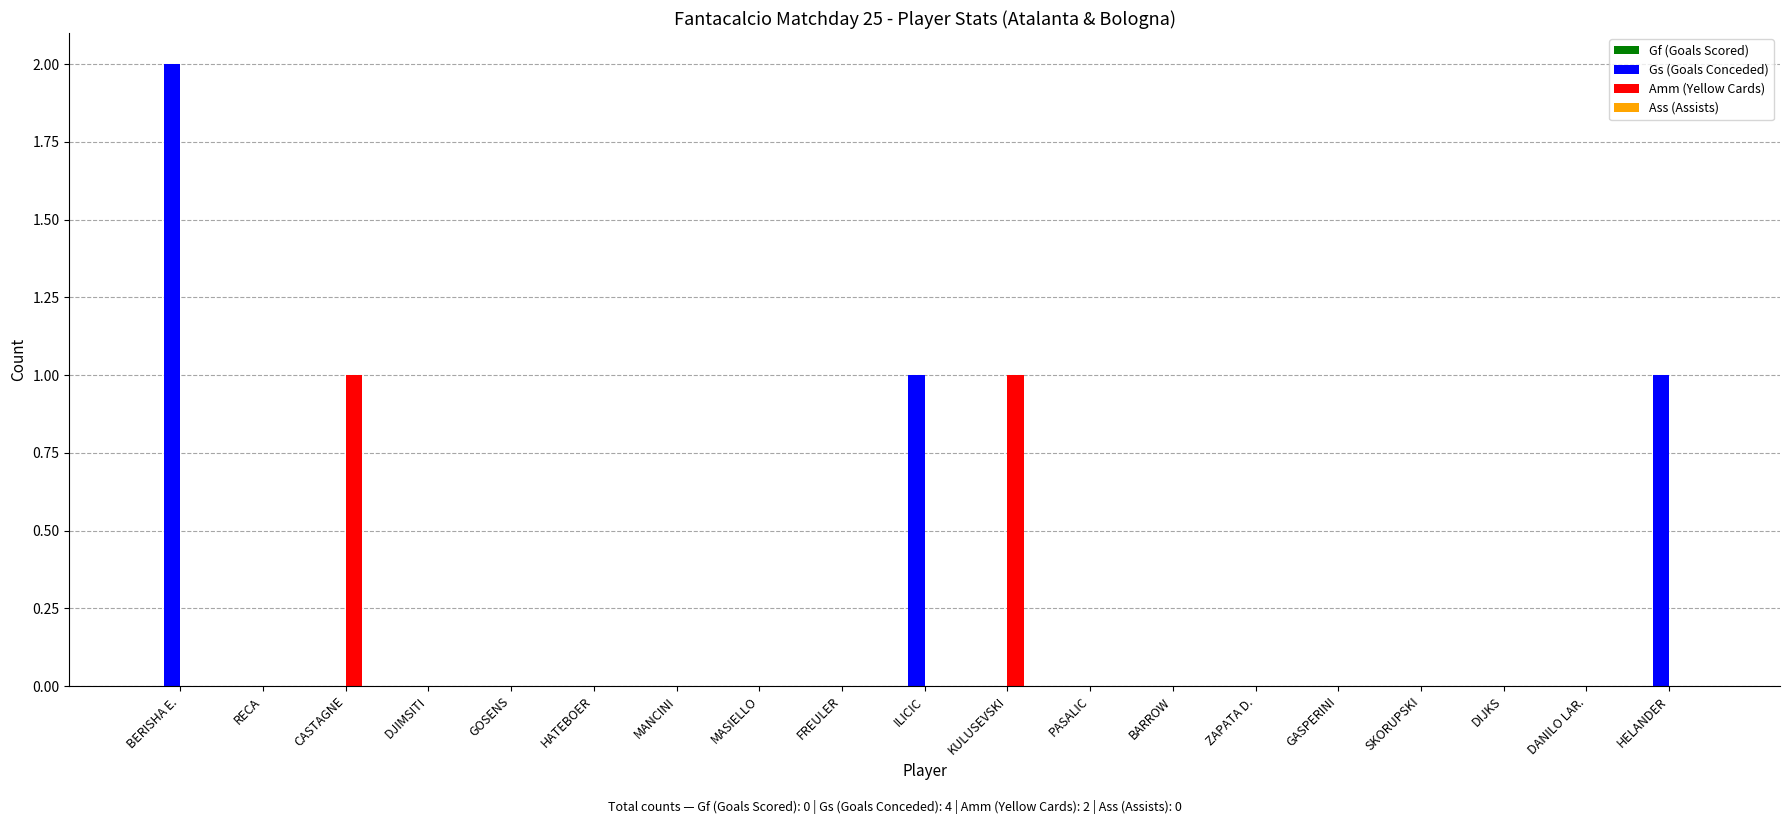

Between BERISHA E. and SKORUPSKI, which series saw the biggest shift?

Gs (Goals Conceded)